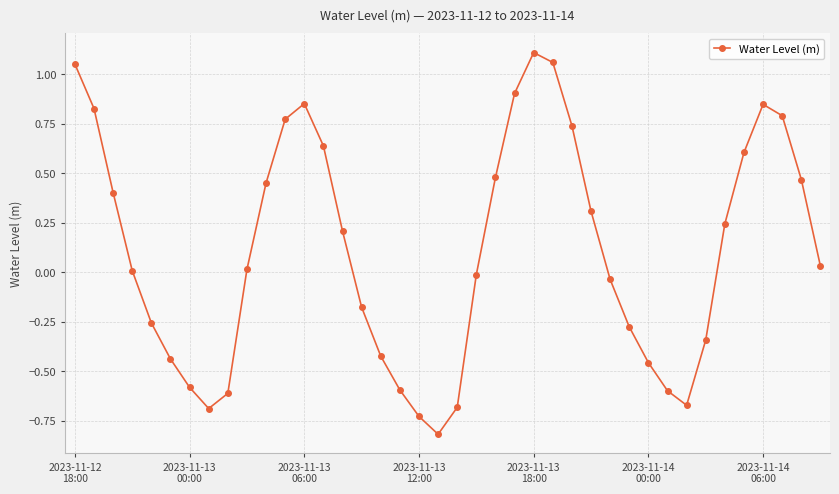

How many values are below zero?

18